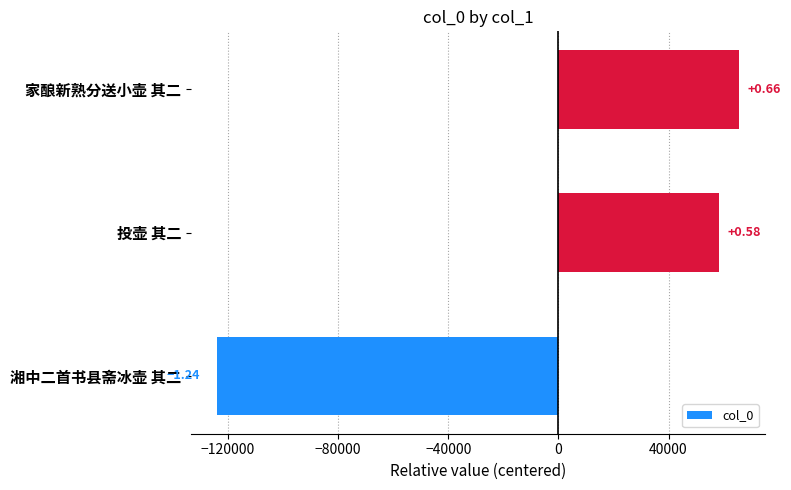

How many bars are there in total?

3